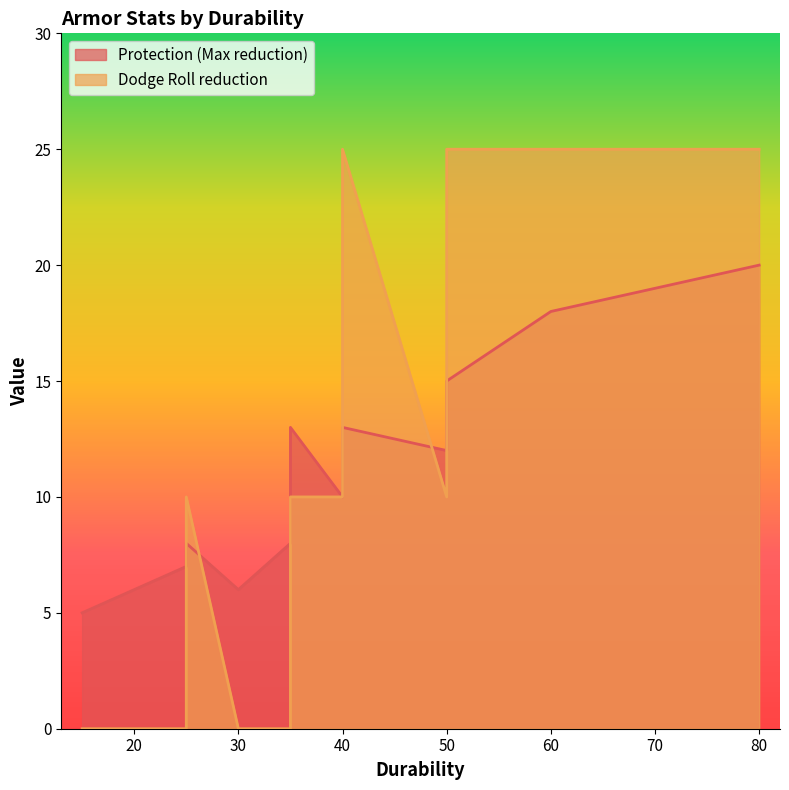

After their last crossing, which series has the higher values: Dodge Roll reduction or Protection (Max reduction)?

Dodge Roll reduction